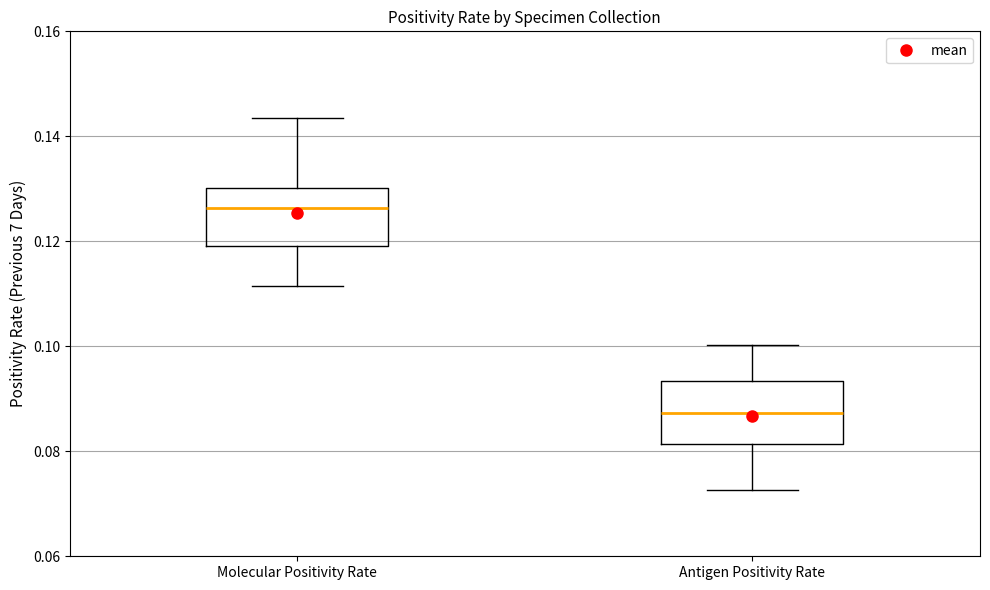

Which box has the lowest median line?

Antigen Positivity Rate